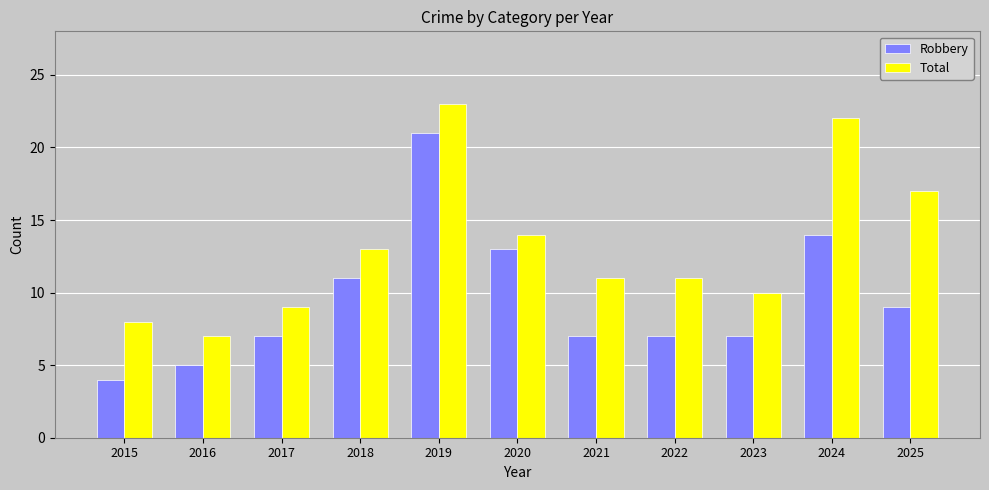

The value of Total at 2022 is 5. True or false?

False